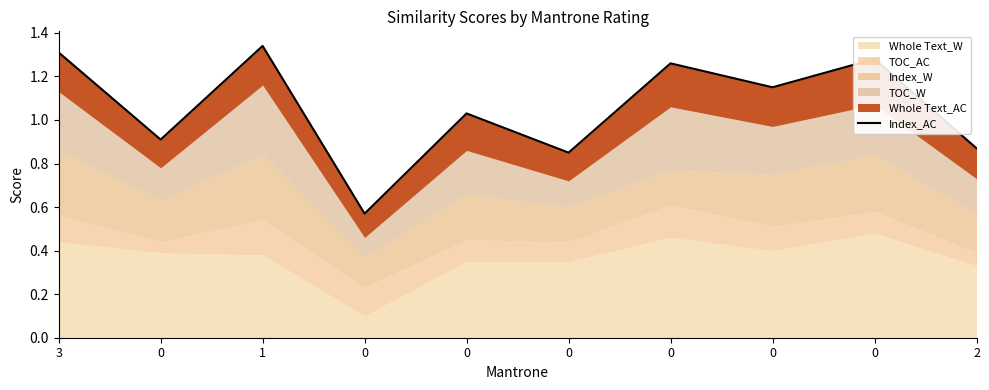

Reading left to right, transcribe all the data shown in this chart.

3=1.3	0=0.9	1=1.3	0=0.6	0=1.0	0=0.8	0=1.3	0=1.1	0=1.3	2=0.9